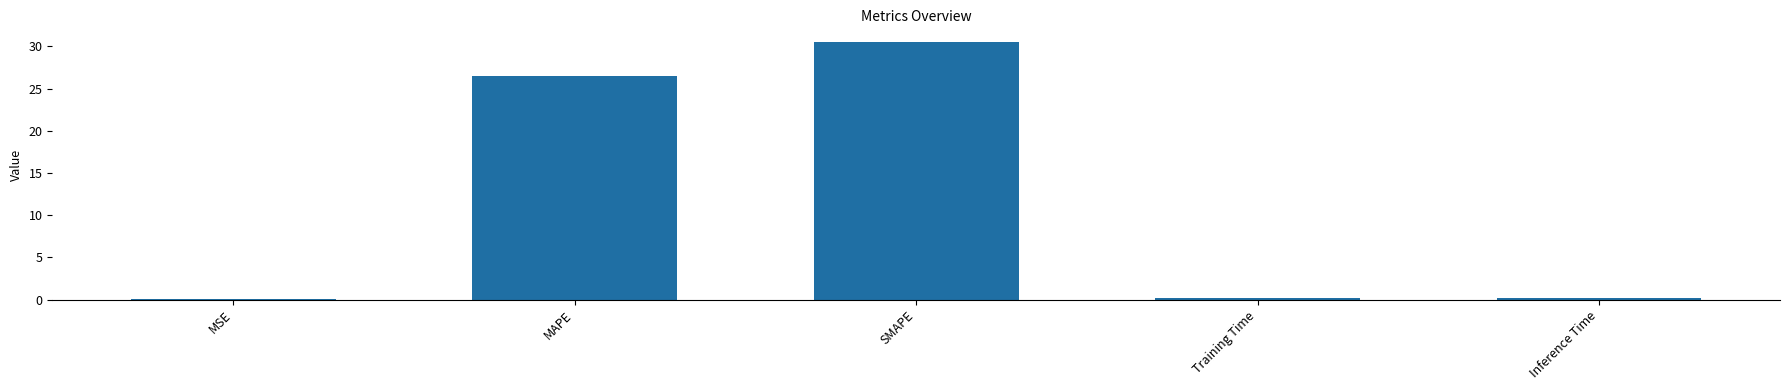

Which label corresponds to the largest value in the chart?

SMAPE